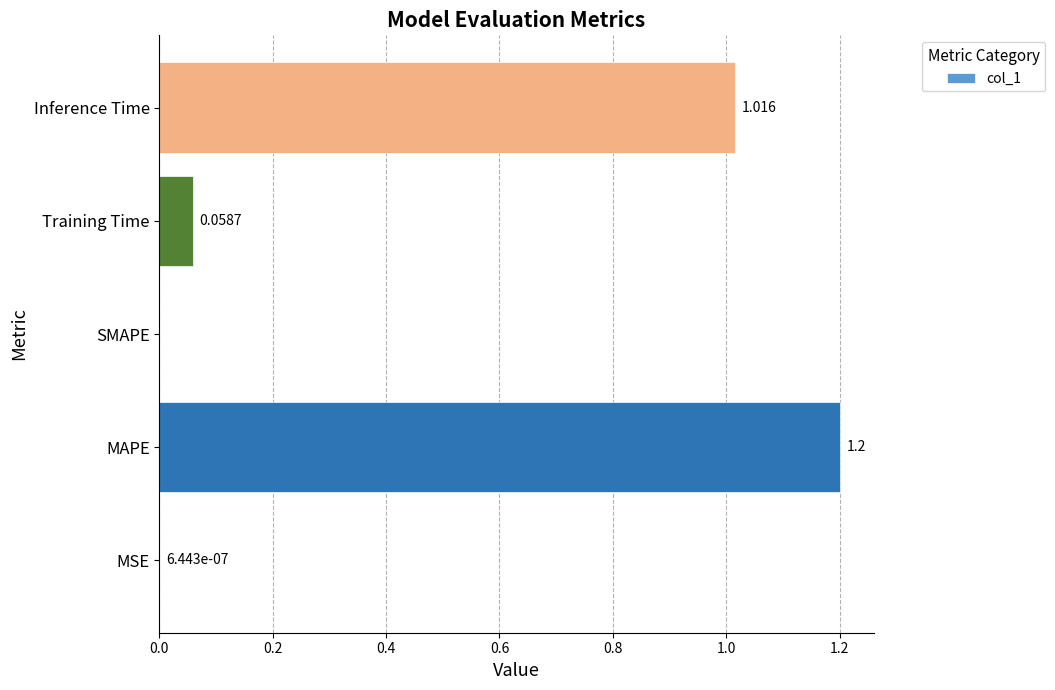

Count the number of data series in this chart.

1